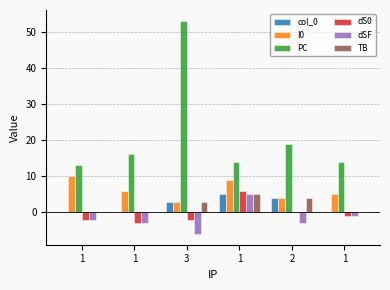

Are the bars horizontal?

No